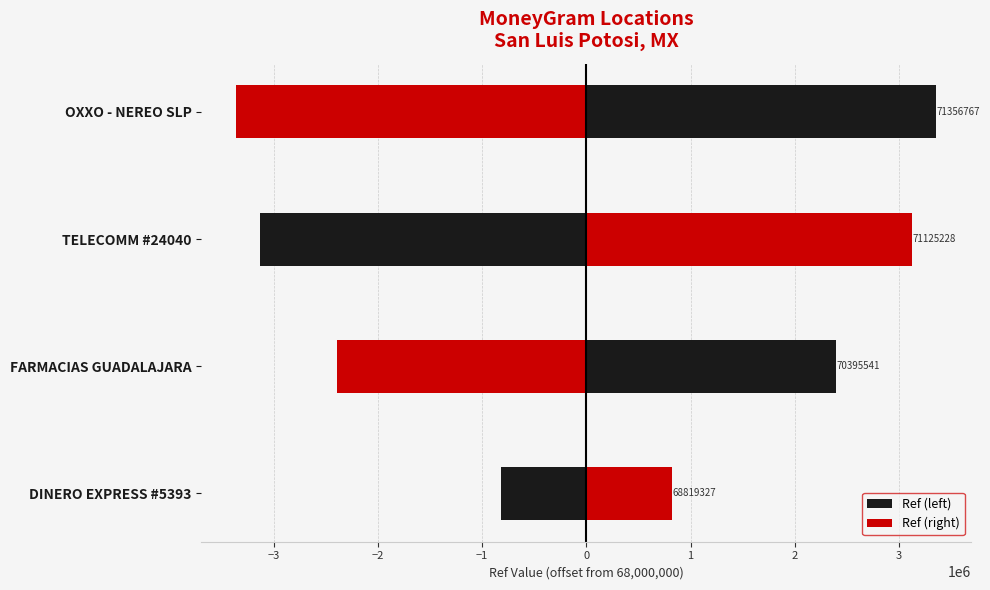

True or false: Ref (right) has a value of 2227652 at OXXO - NEREO SLP.

False